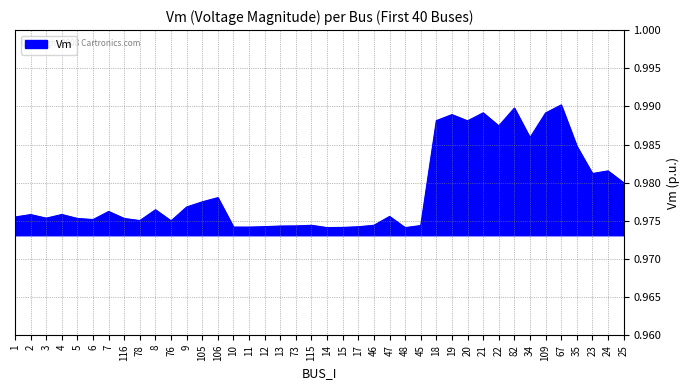

What position from the right is 25?

1